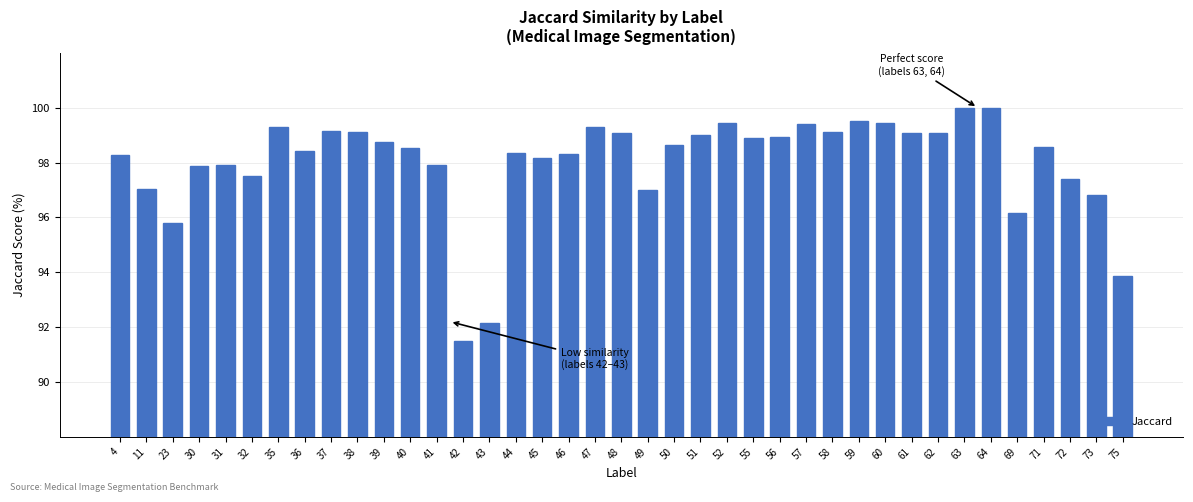

What is the minimum value shown in the chart?

91.5